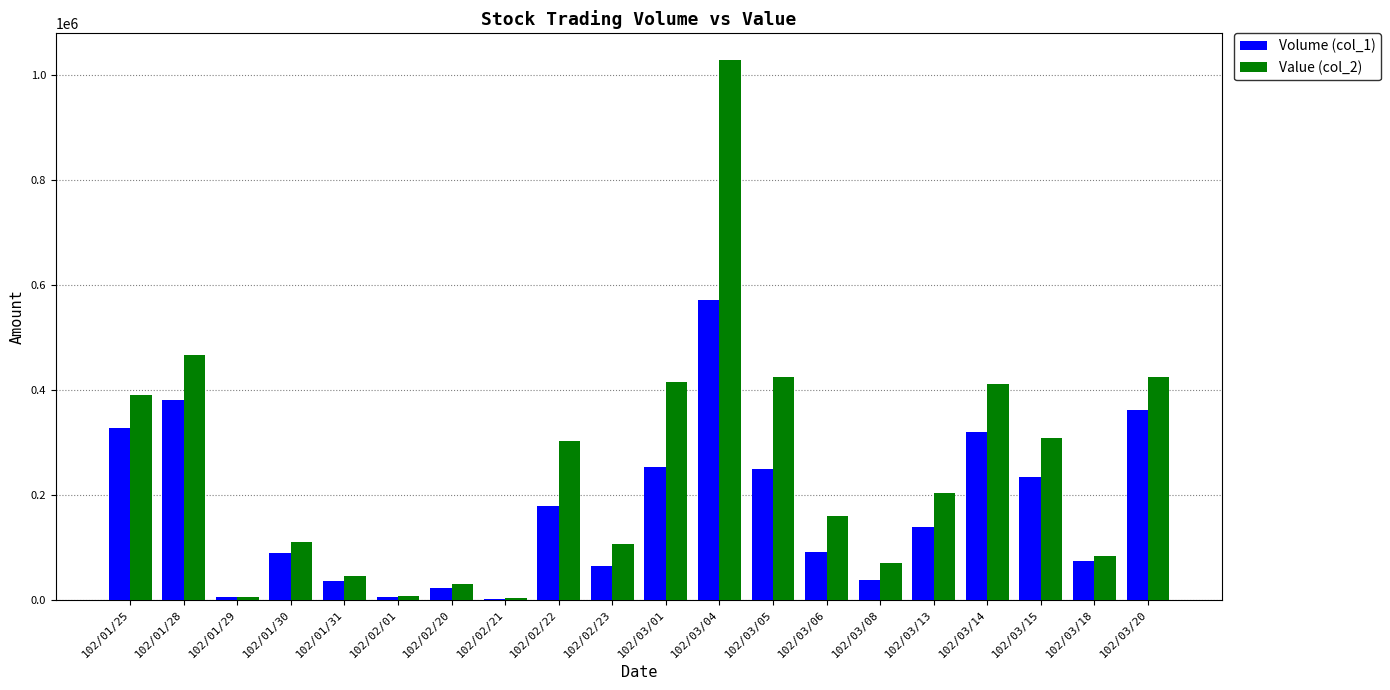

At which category is the sum across all series the highest?

102/03/04